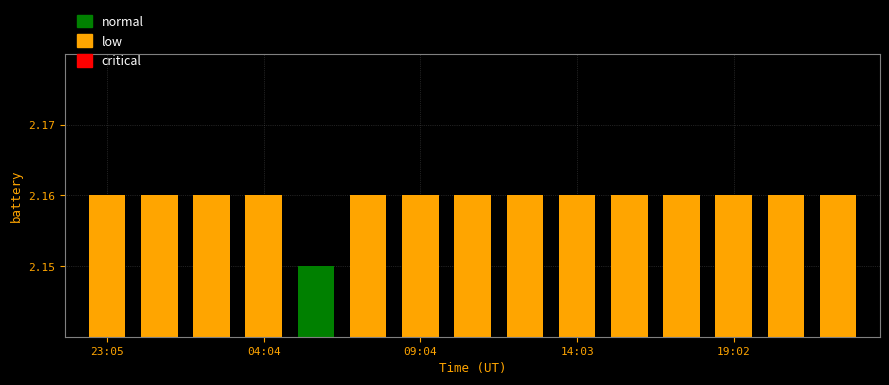

Is it true that the value at 20:42 is 3.3?

False